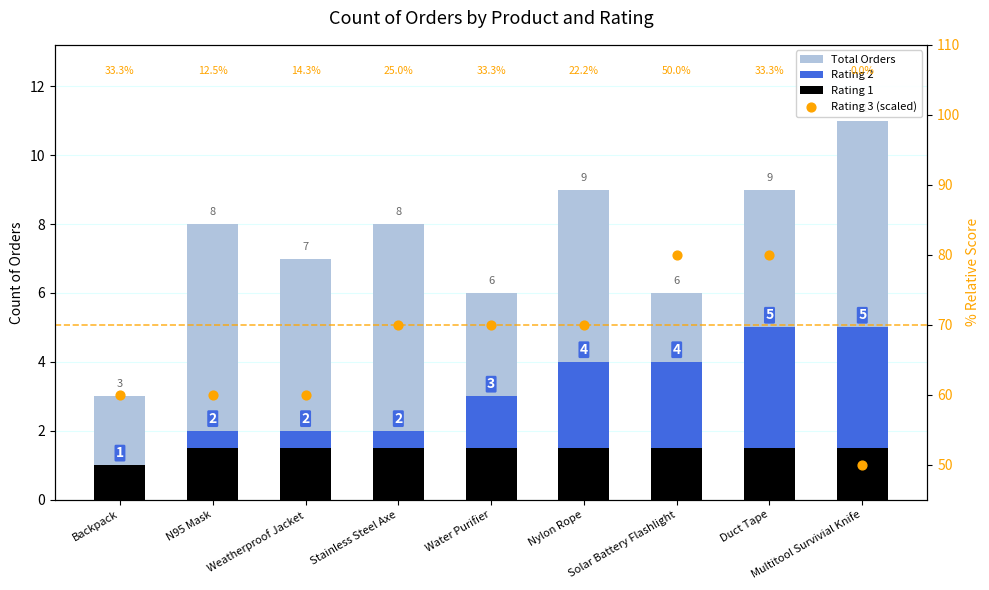

At which category is the sum across all series the highest?

Duct Tape